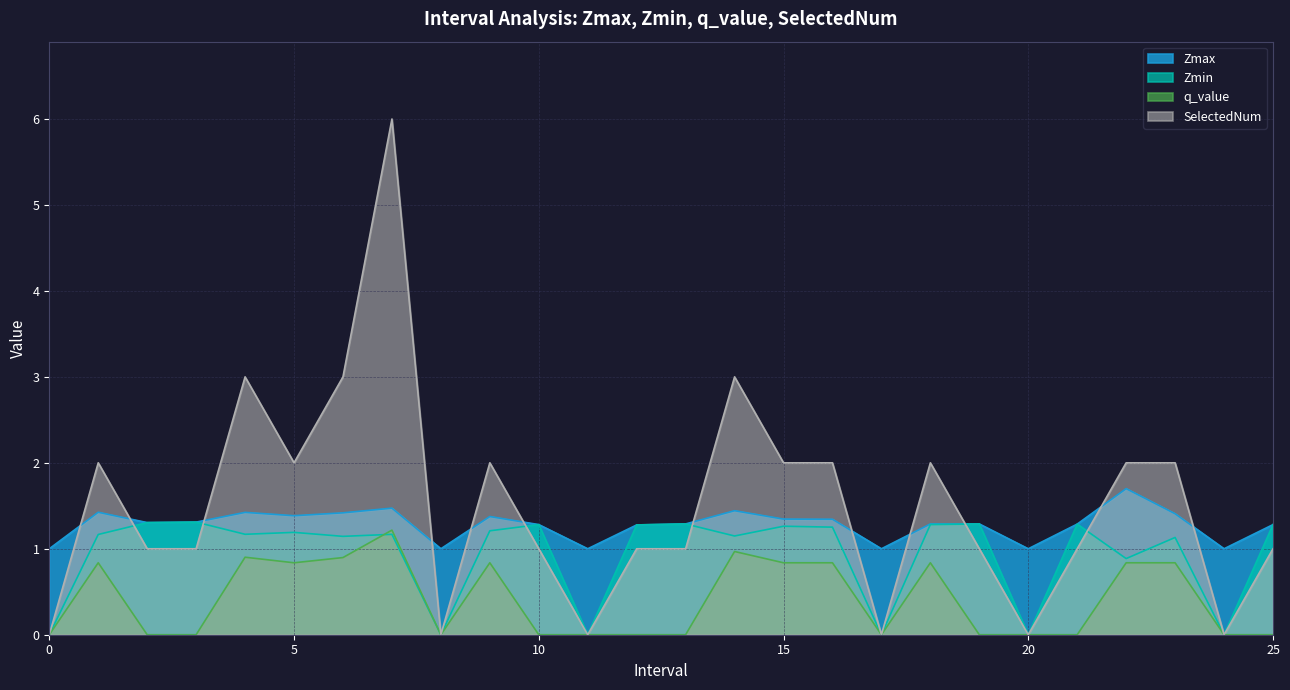

What are all the series names shown in the legend?

Zmax, Zmin, q_value, SelectedNum